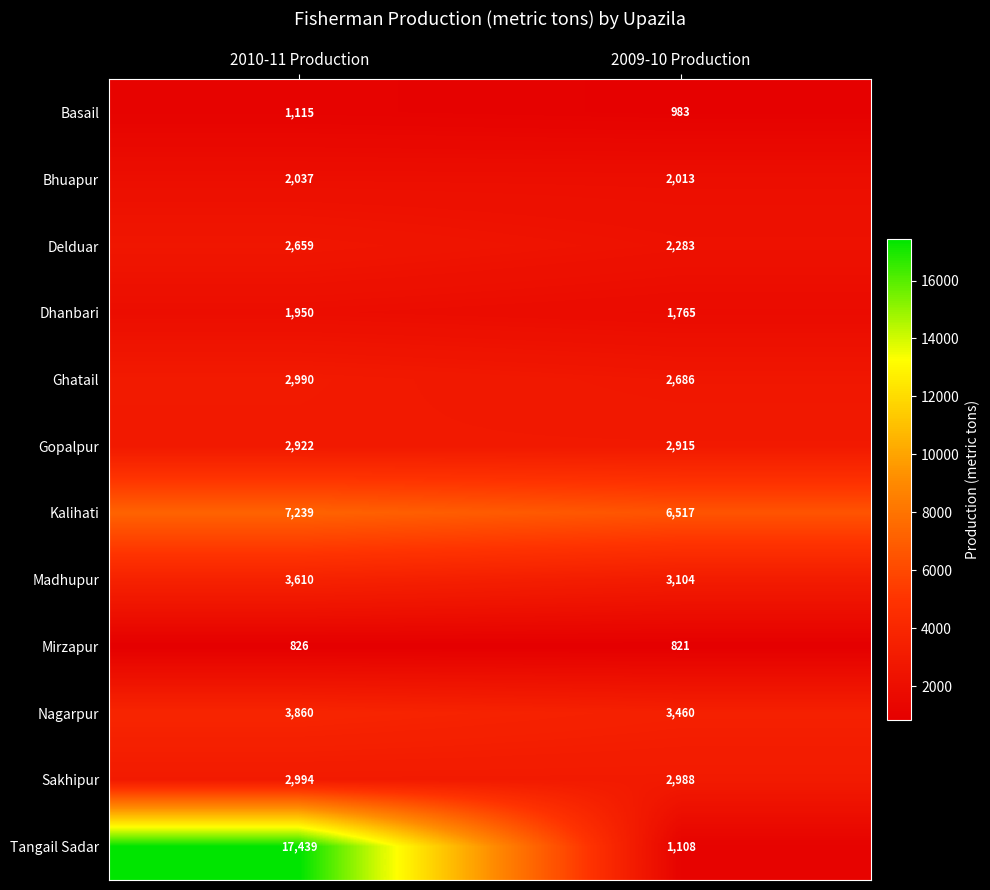

At 2010-11 Production, list the series in order from largest to smallest.

Tangail Sadar, Kalihati, Nagarpur, Madhupur, Sakhipur, Ghatail, Gopalpur, Delduar, Bhuapur, Dhanbari, Basail, Mirzapur